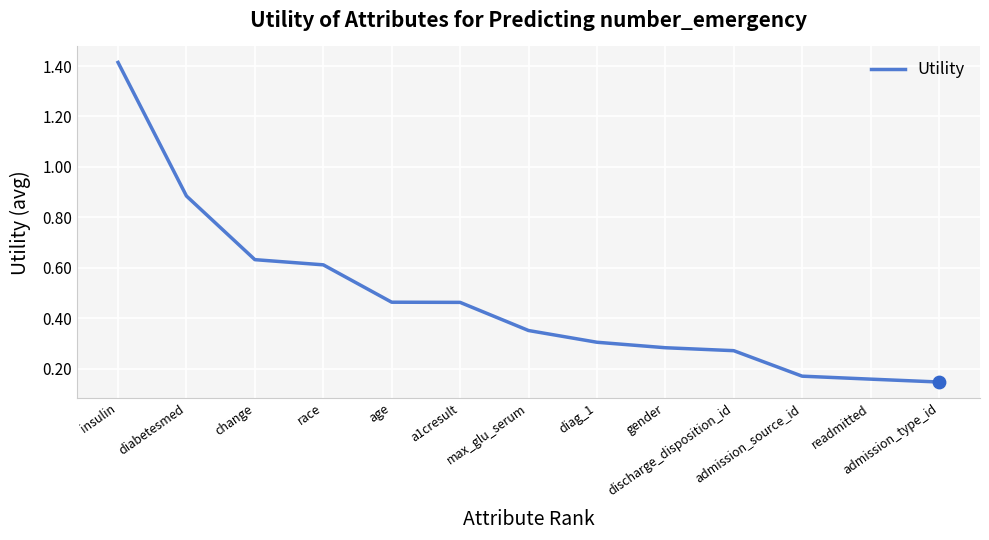

Which has a higher value, admission_type_id or race?

race